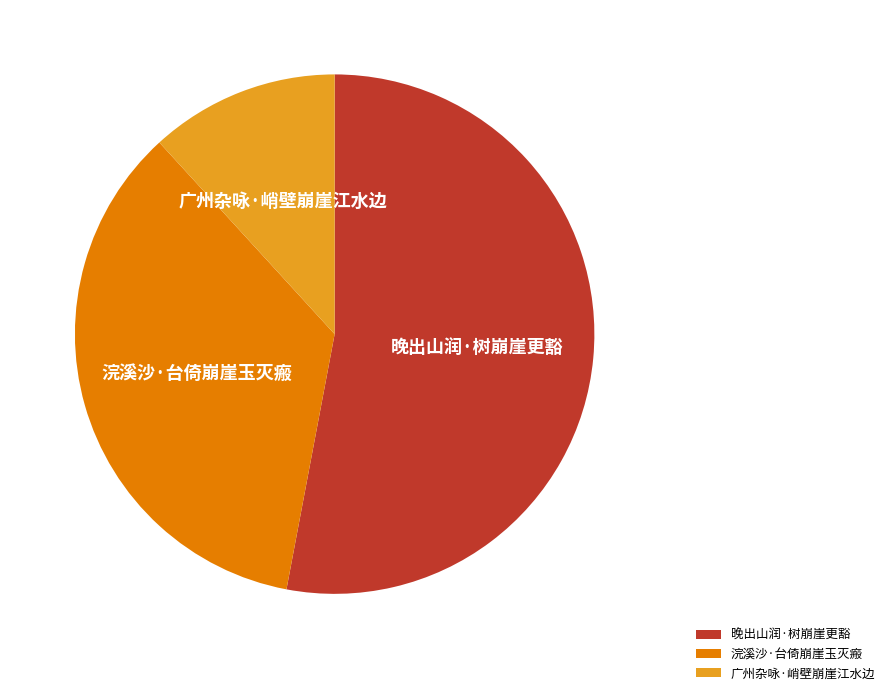

Which category accounts for the majority?

晚出山润·树崩崖更豁